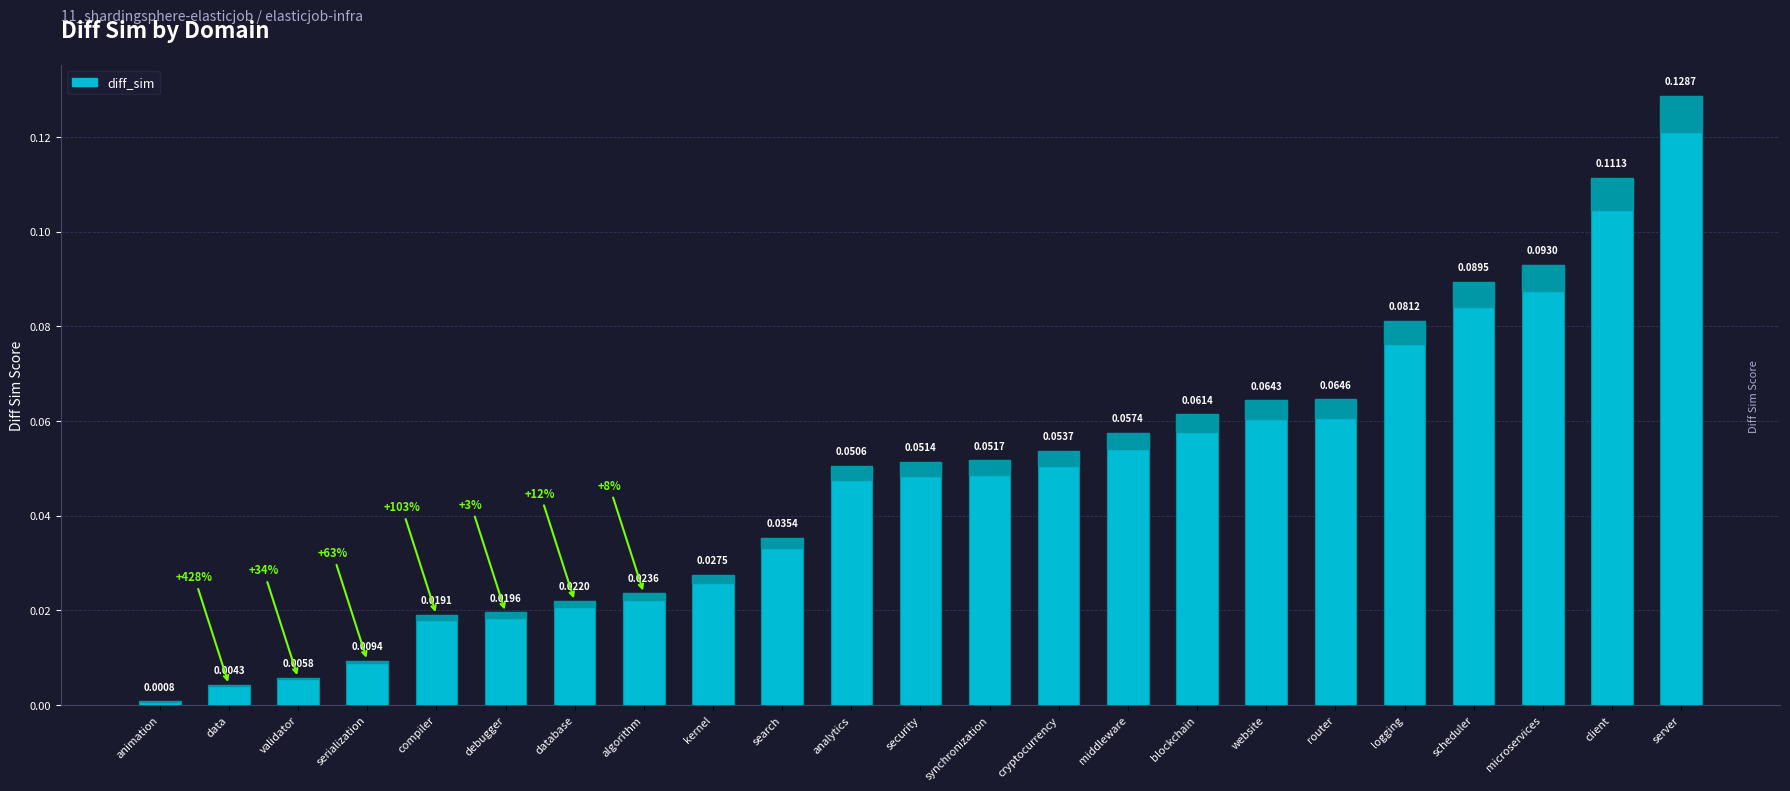

True or false: the data shows 0.0 at cryptocurrency.

False